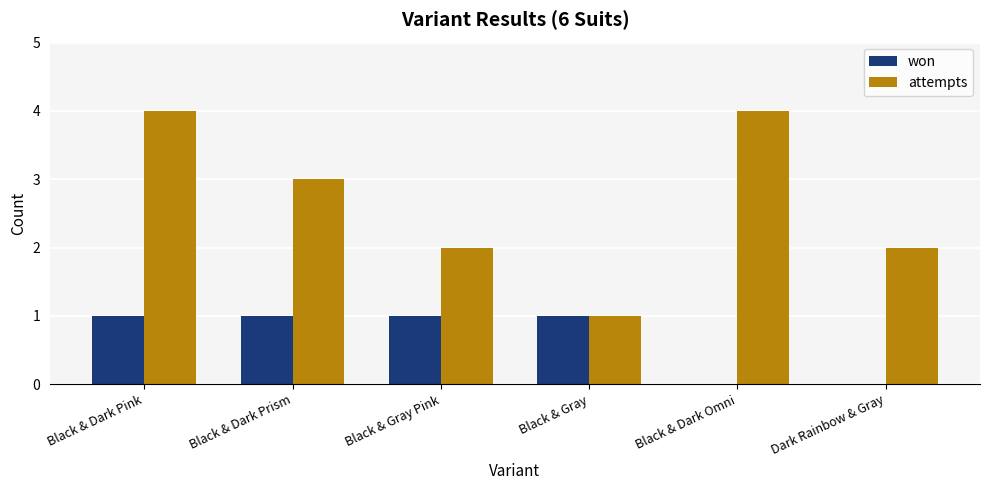

Reading left to right, transcribe all the data shown in this chart.

won: 1	1	1	1	0	0
attempts: 4	3	2	1	4	2